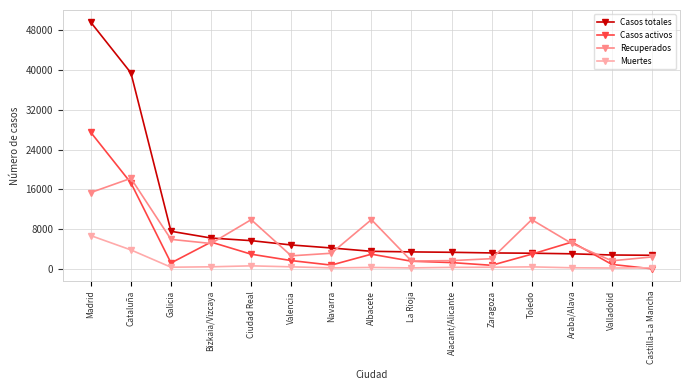

How many data points in Casos totales are less than 3575?

7